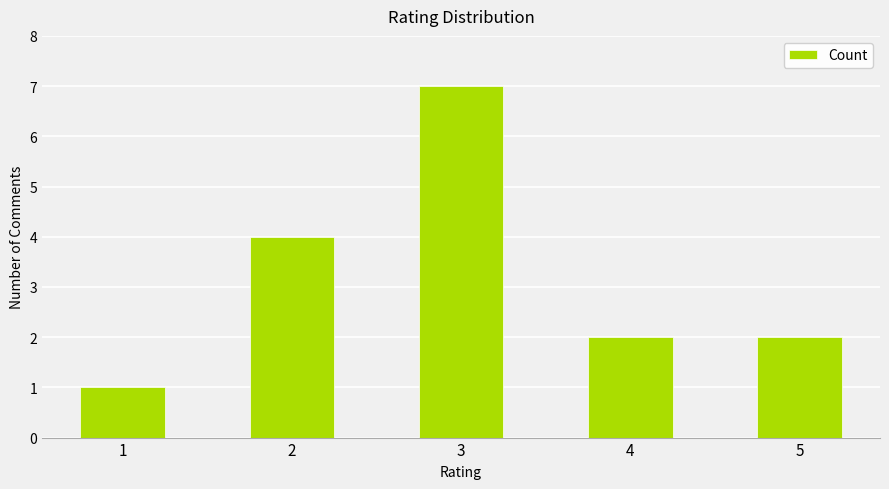

What is the value of the 2nd bar from the left?

4